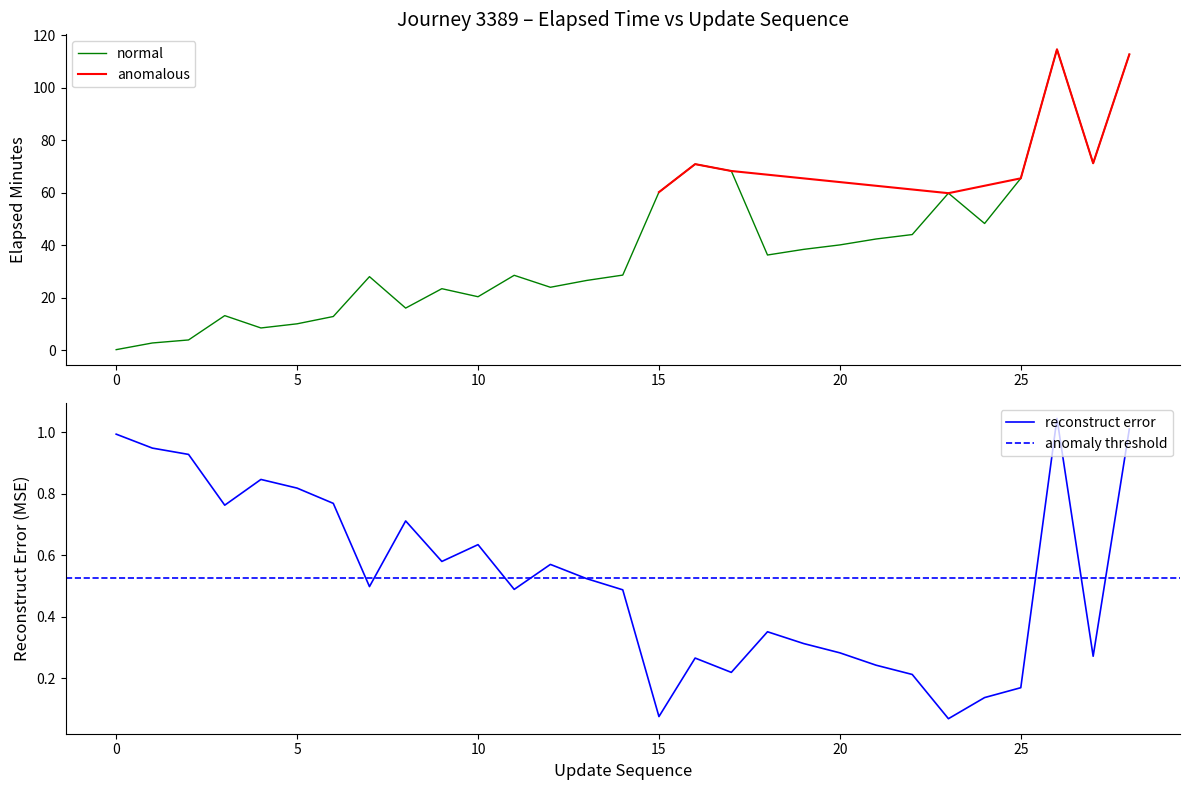

Is this an area chart (filled region under the line)?

No